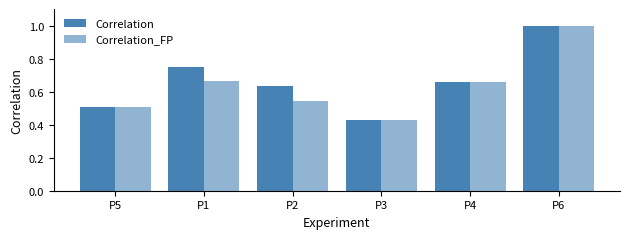

Where is Correlation nearest to the value 0?

P3